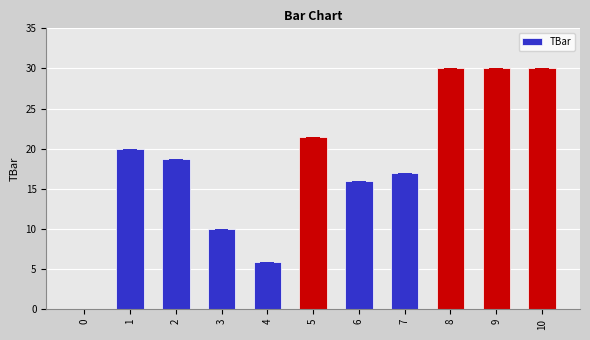

How many positive values are there?

10